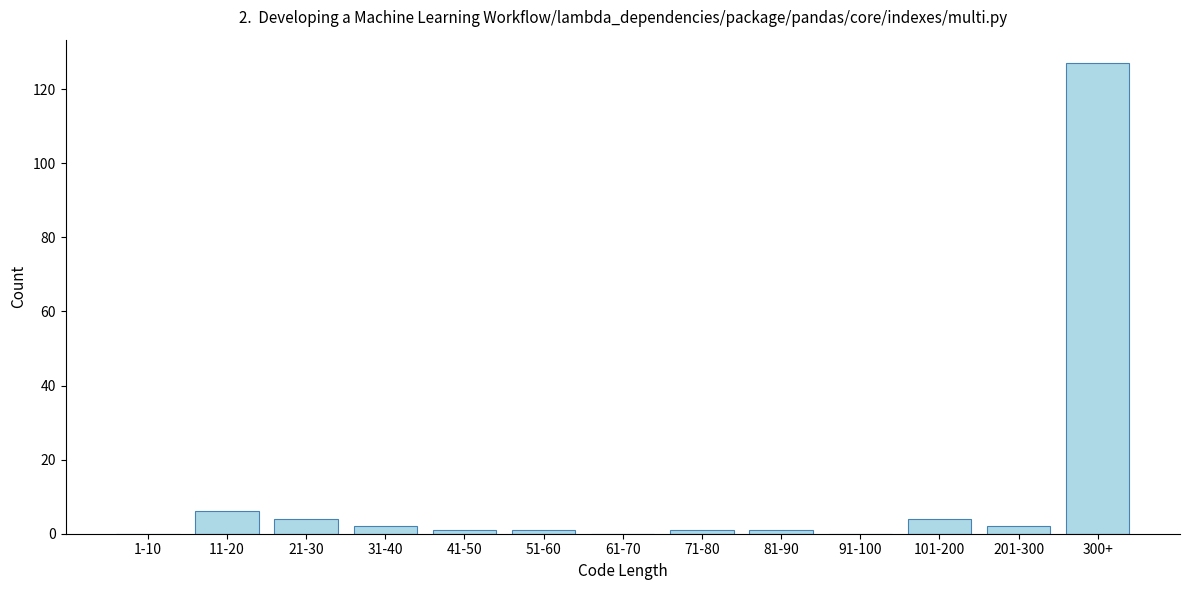

Reading left to right, transcribe all the data shown in this chart.

1-10=0	11-20=6	21-30=4	31-40=2	41-50=1	51-60=1	61-70=0	71-80=1	81-90=1	91-100=0	101-200=4	201-300=2	300+=127